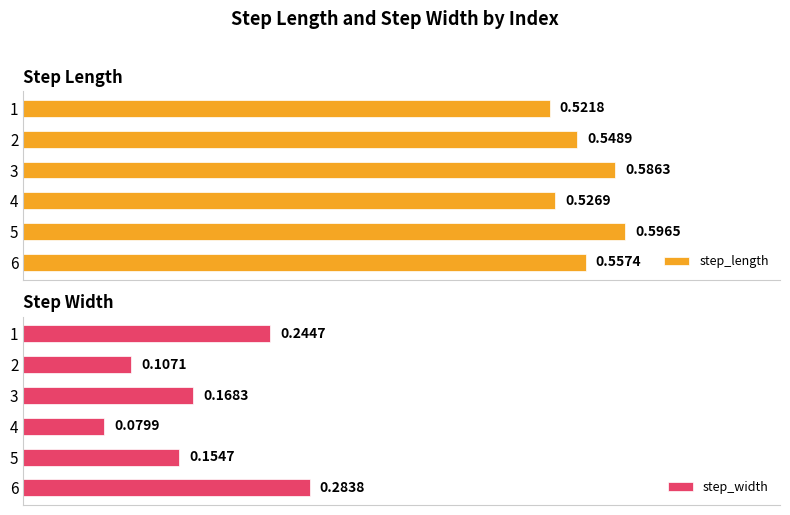

List the labels in order of step_length value, smallest first.

1, 4, 2, 6, 3, 5